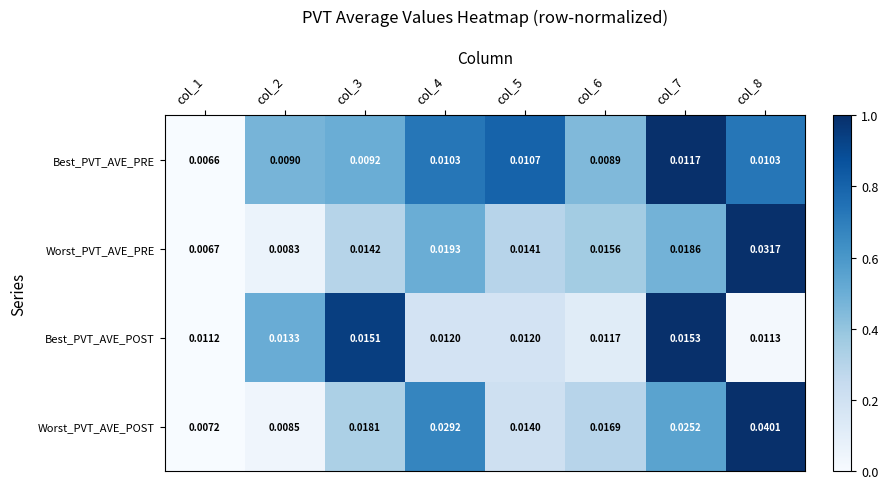

Which series has the widest spread of values?

Worst_PVT_AVE_POST